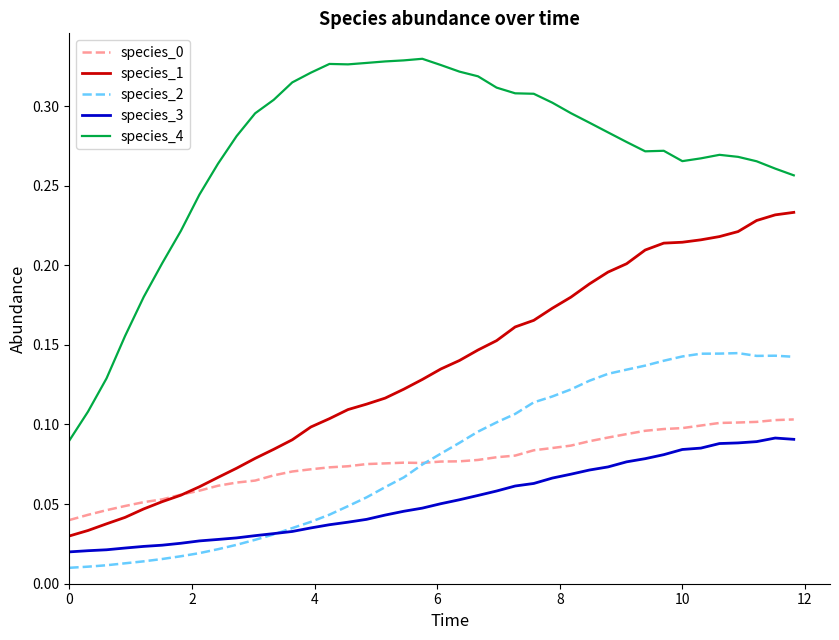

Which series has the largest total across all categories?

species_4